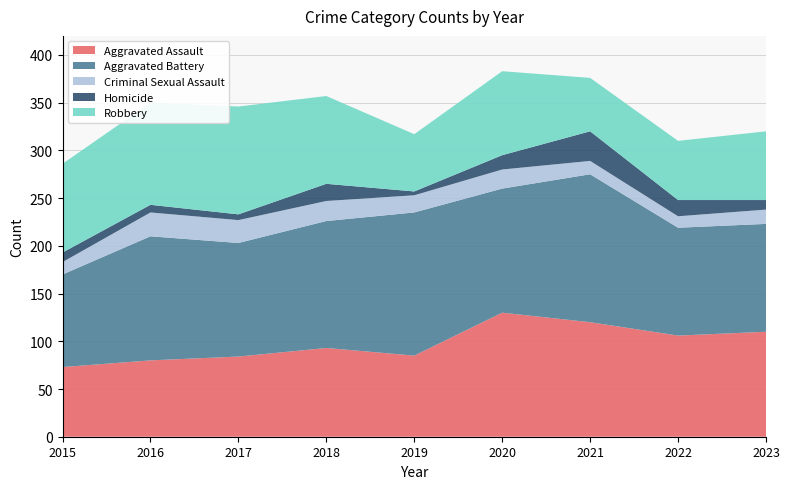

Reading right to left, what are all the values shown in this chart?

Aggravated Assault: 2023=110	2022=106	2021=120	2020=130	2019=85	2018=93	2017=84	2016=80	2015=73
Aggravated Battery: 2023=113	2022=113	2021=155	2020=130	2019=150	2018=133	2017=119	2016=130	2015=97
Criminal Sexual Assault: 2023=15	2022=12	2021=14	2020=20	2019=18	2018=21	2017=24	2016=25	2015=13
Homicide: 2023=10	2022=17	2021=31	2020=15	2019=4	2018=18	2017=6	2016=8	2015=10
Robbery: 2023=72	2022=62	2021=56	2020=88	2019=60	2018=92	2017=113	2016=107	2015=93